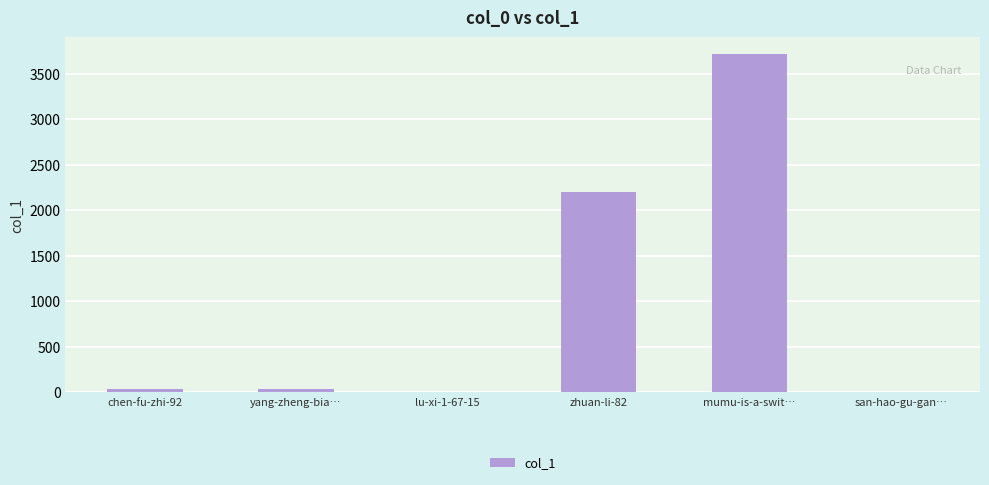

What is the sum of the values at chen-fu-zhi-92 and mumu-is-a-swit…?

3754